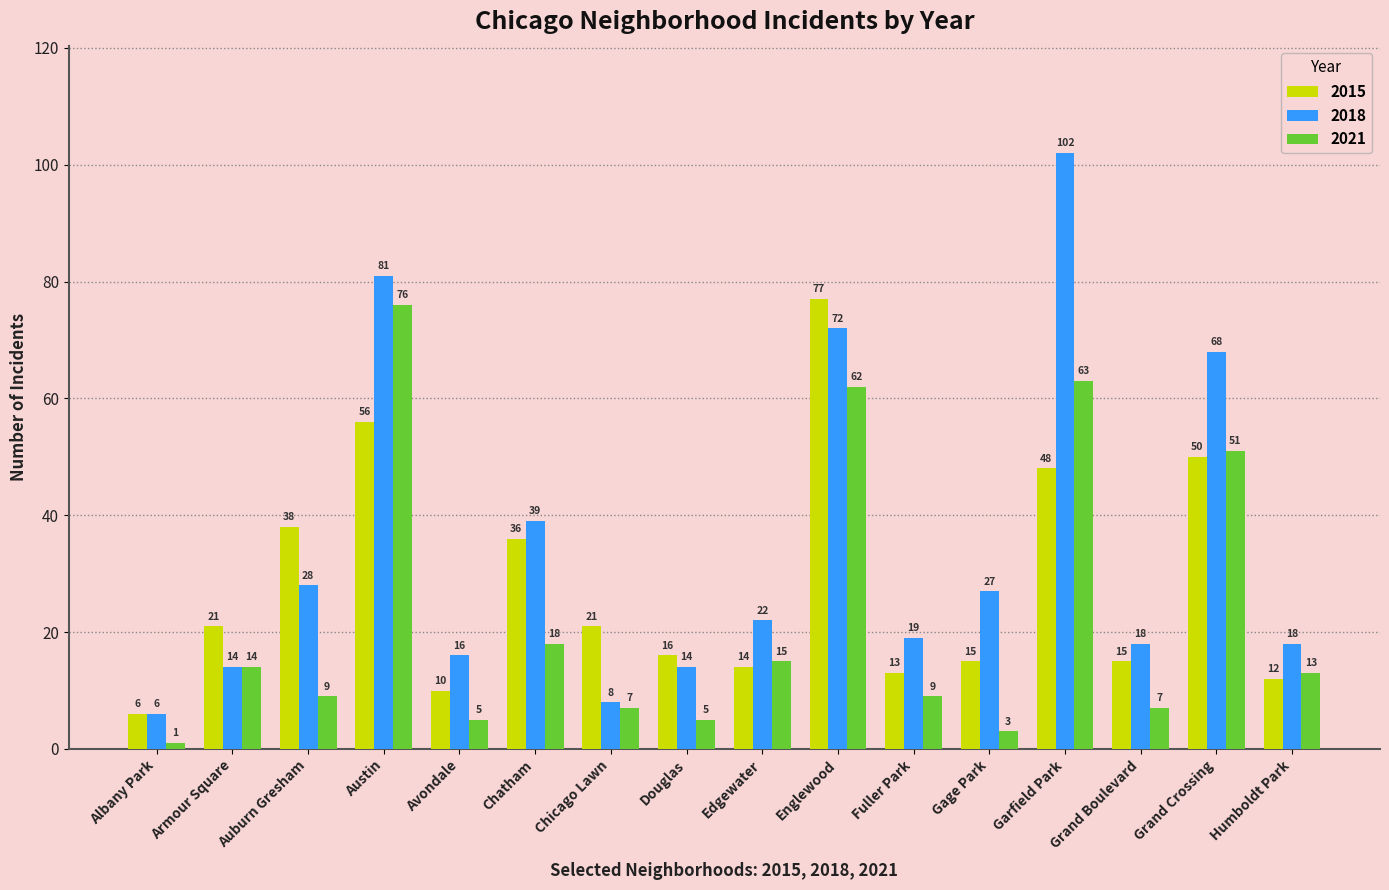

Count the number of data series in this chart.

3